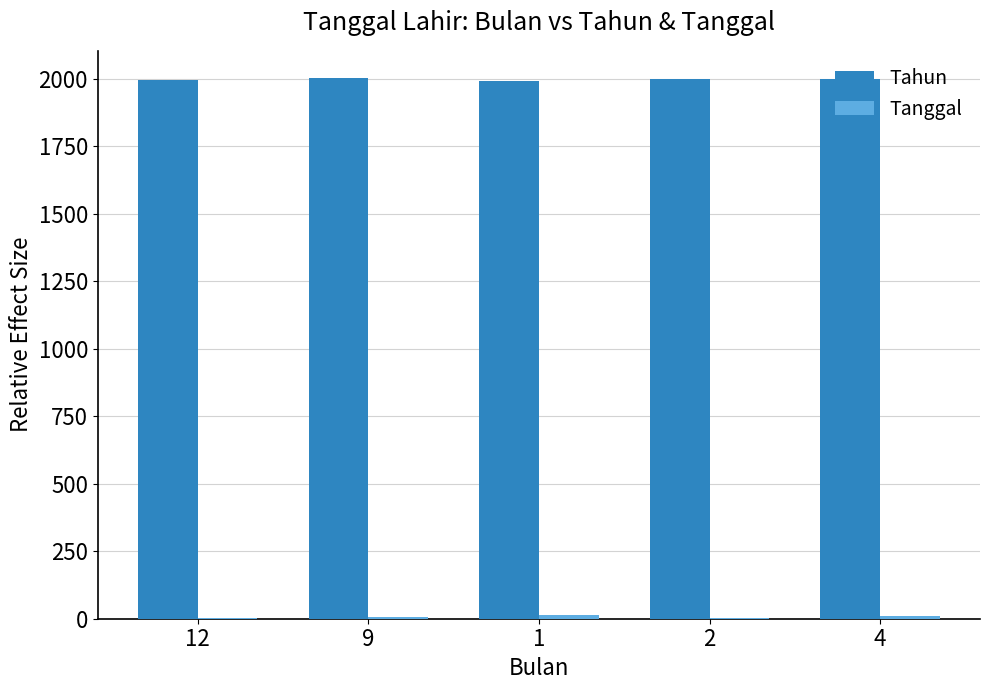

What is the maximum value shown in the chart?

2003